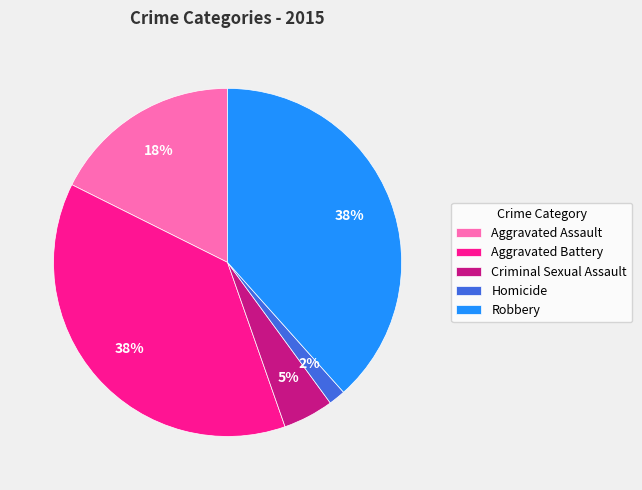

To the nearest percent, what portion does Homicide represent?

2%